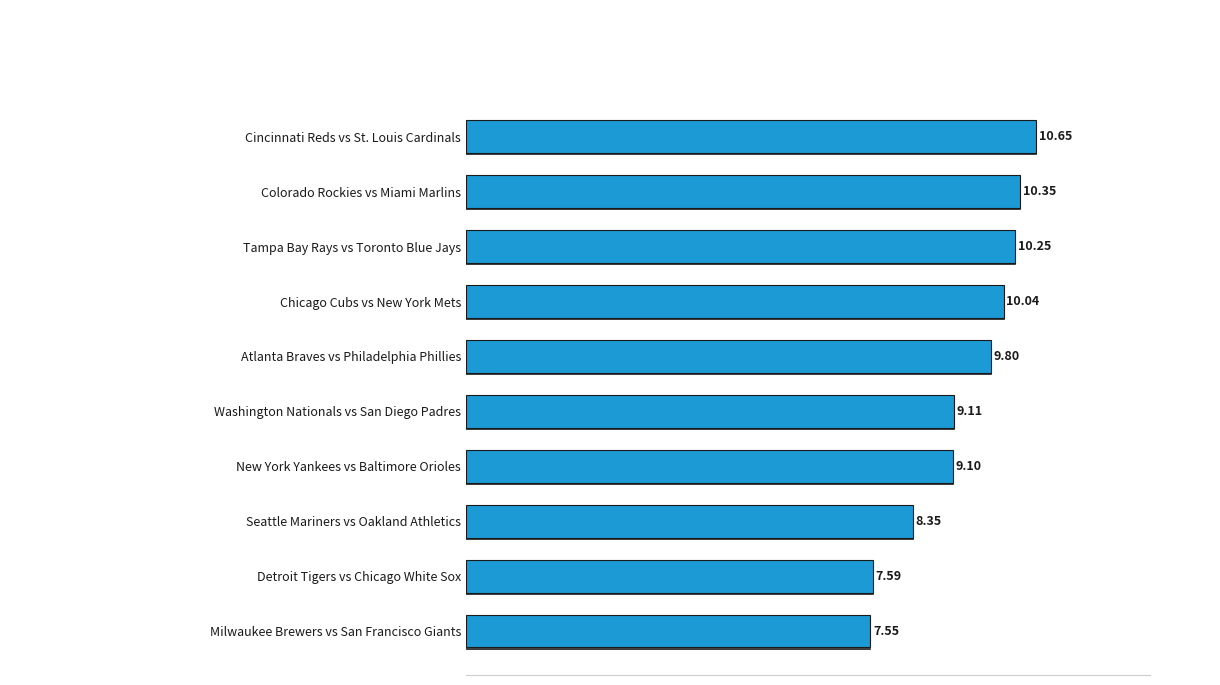

Rank the categories by value from highest to lowest.

Cincinnati Reds vs St. Louis Cardinals, Colorado Rockies vs Miami Marlins, Tampa Bay Rays vs Toronto Blue Jays, Chicago Cubs vs New York Mets, Atlanta Braves vs Philadelphia Phillies, Washington Nationals vs San Diego Padres, New York Yankees vs Baltimore Orioles, Seattle Mariners vs Oakland Athletics, Detroit Tigers vs Chicago White Sox, Milwaukee Brewers vs San Francisco Giants